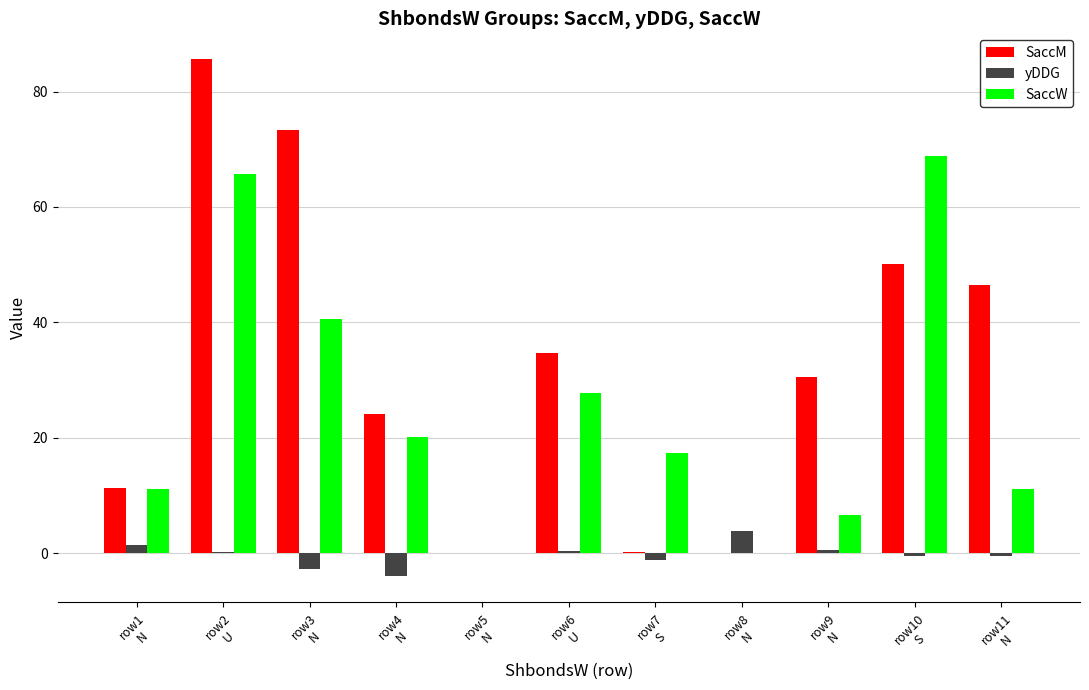

The value of SaccW at row6
U is 27.7. True or false?

True